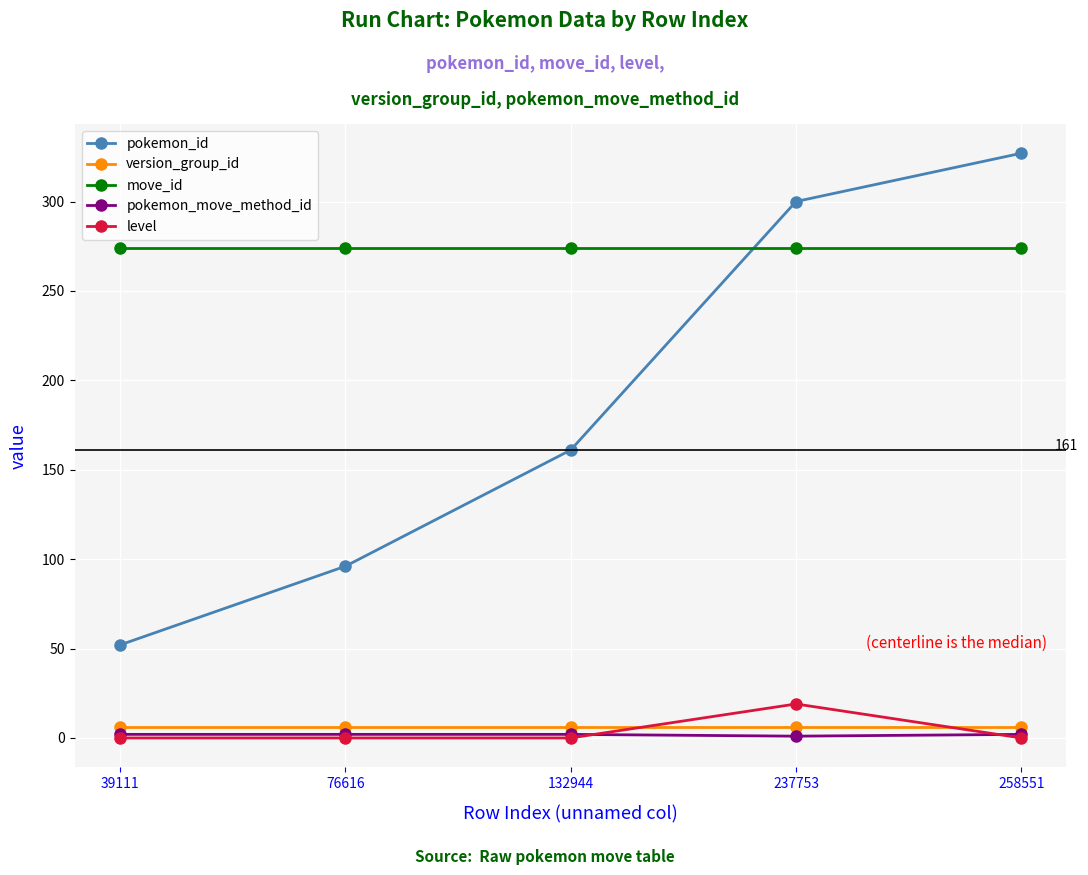

True or false: version_group_id and move_id intersect in this chart.

False